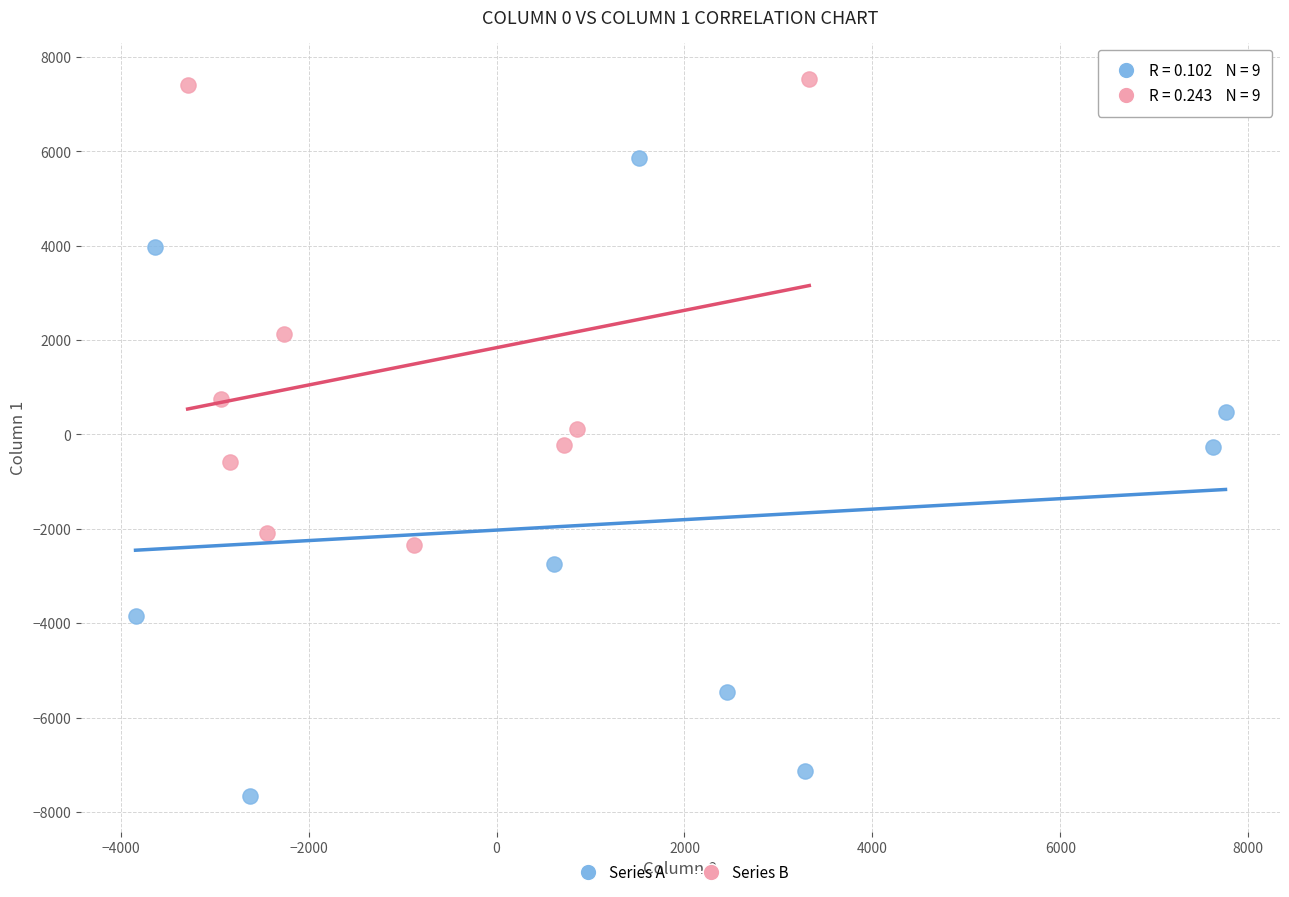

Which series contains the lowest Y value?

Series A